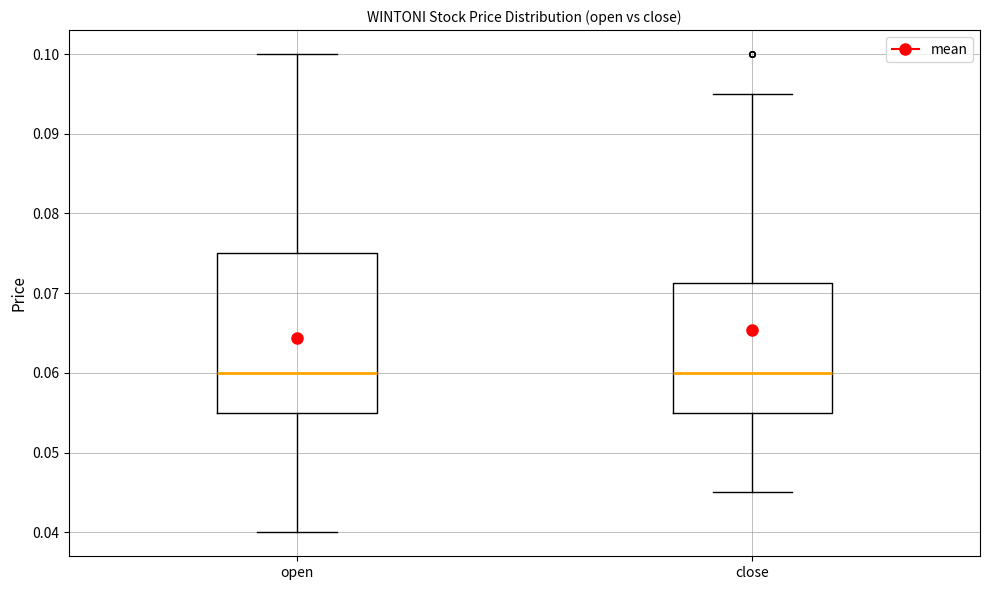

Reading left to right, transcribe this box plot: for each box, give where its median line is, the range the box spans, and where its two whiskers end, as read against the y-axis. The values are not printed on the chart, so give them approximately, as read against the axis.

open: median 0.060, box 0.055 to 0.075, whiskers 0.040 to 0.100
close: median 0.060, box 0.055 to 0.071, whiskers 0.045 to 0.095